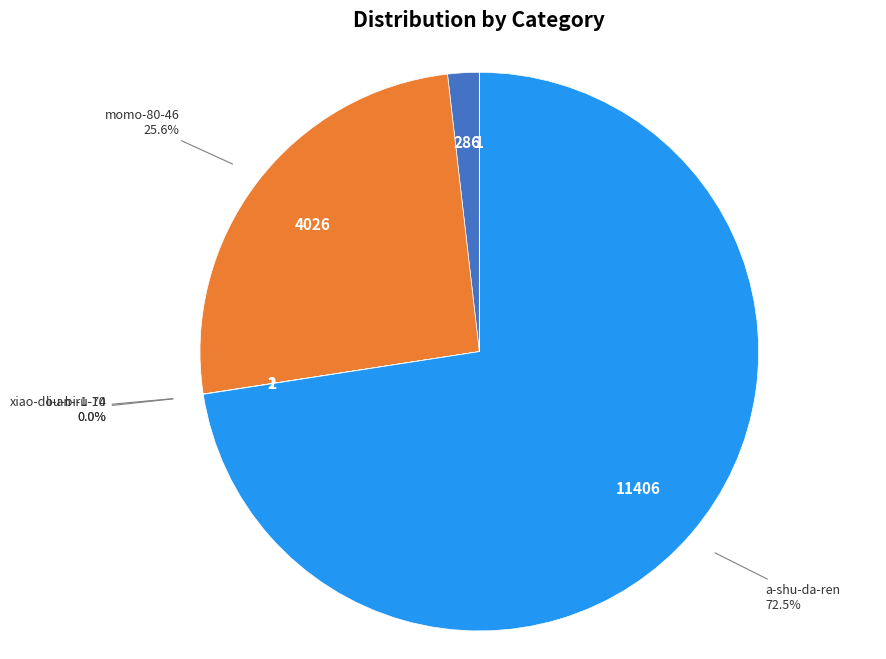

What is the total percentage of decan and a-shu-da-ren?

74.4%